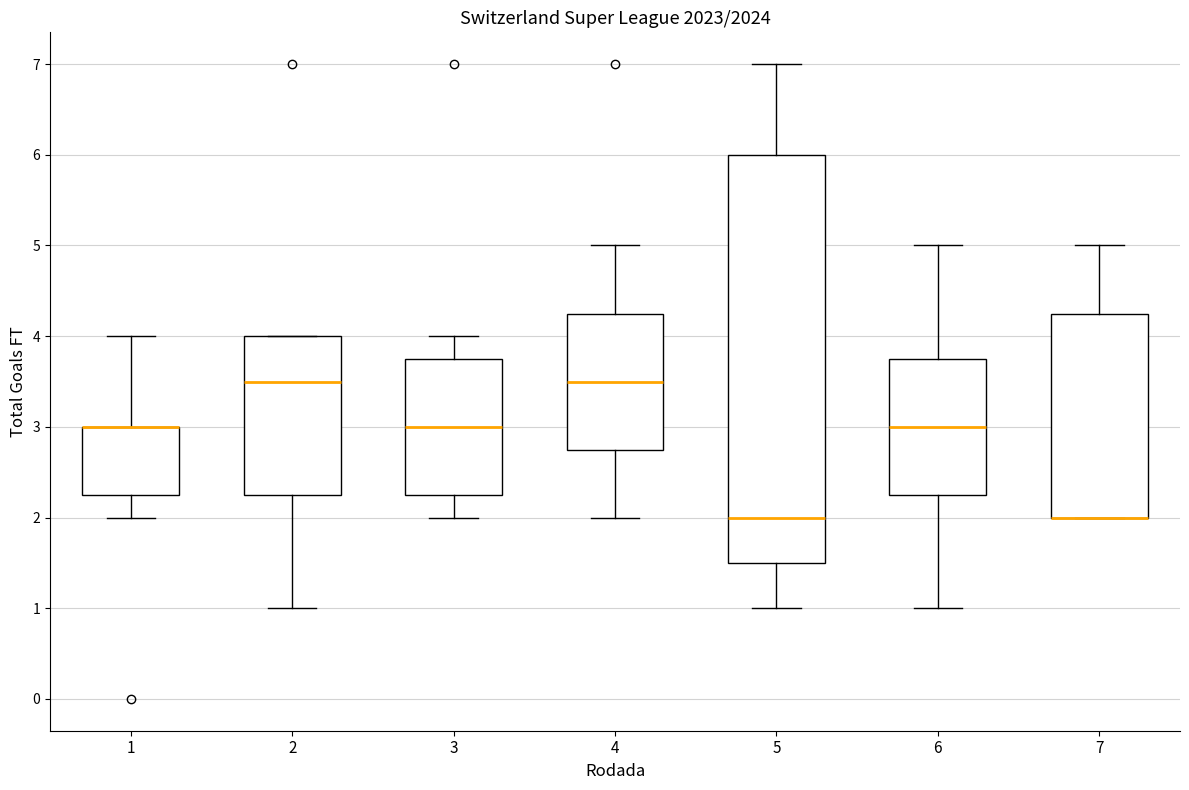

Where does the median line of the box at x = 6 sit on the y-axis? The values are not printed on the chart, so give them approximately, as read against the axis.

3.0